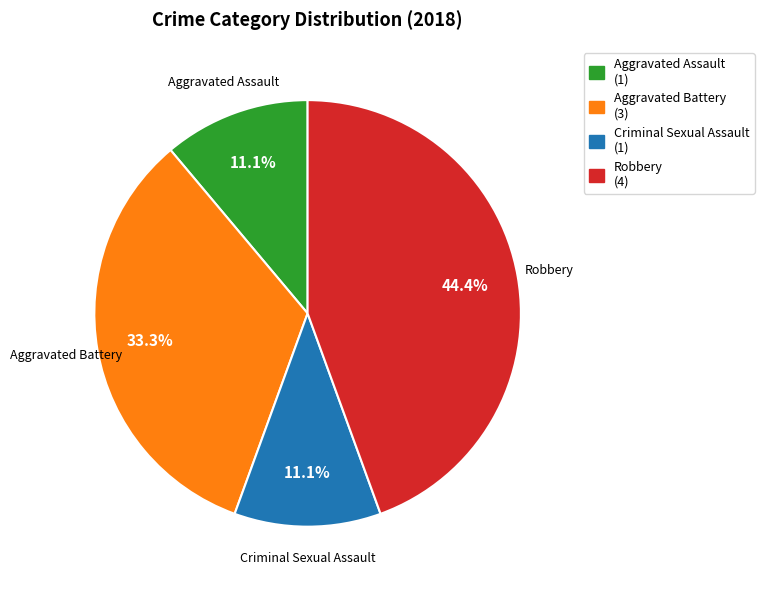

Is there a majority slice in this chart?

No